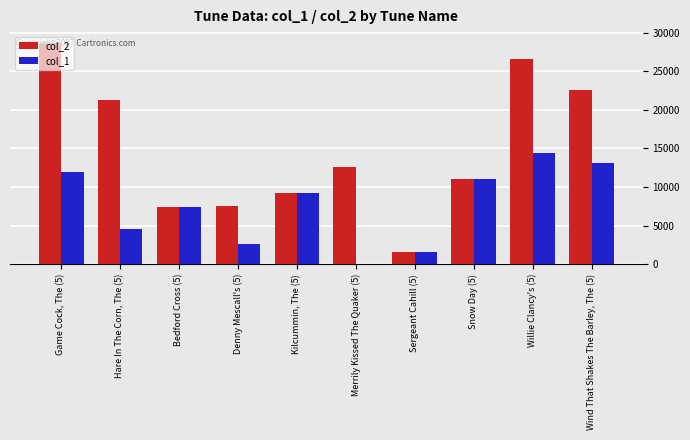

Which category has the highest value in the col_1 series?

Willie Clancy's (5)